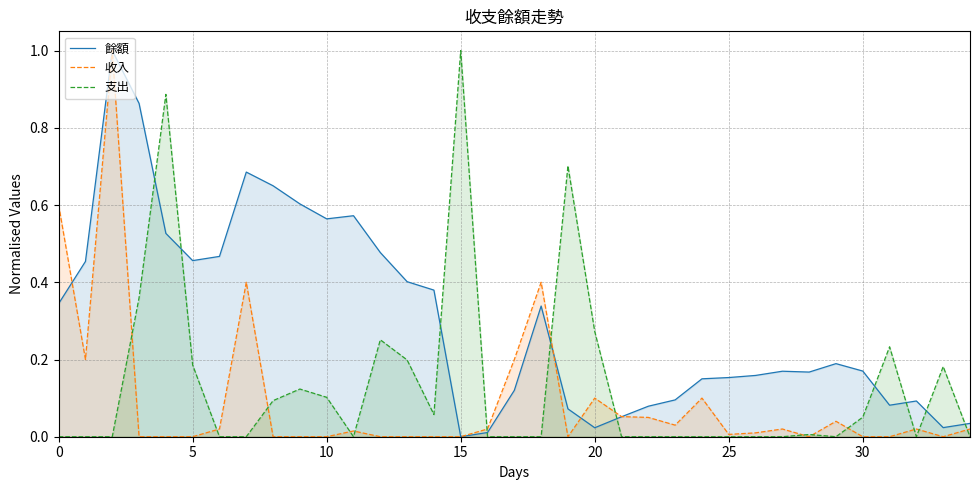

How many data points in 餘額 are above 0?

34